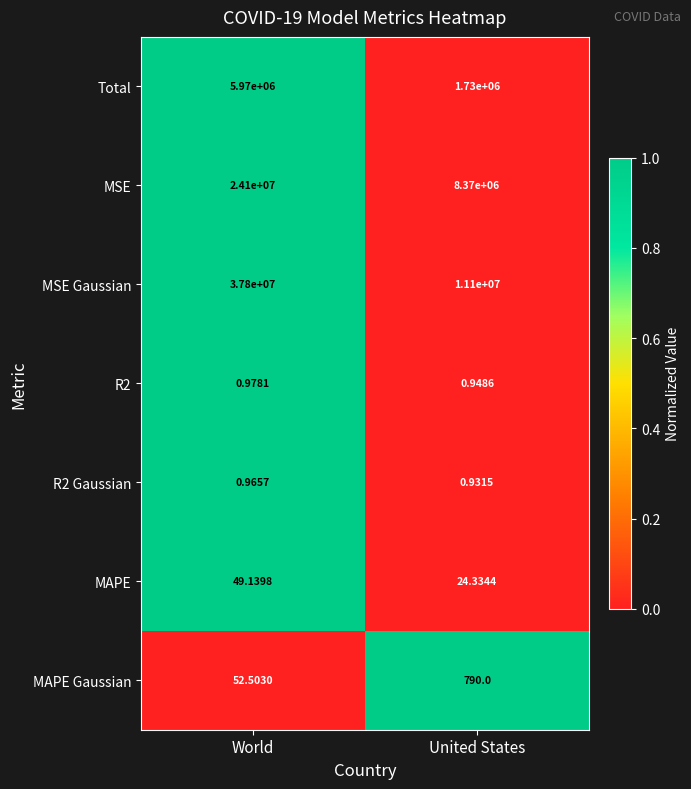

Which series has the widest spread of values?

MSE Gaussian